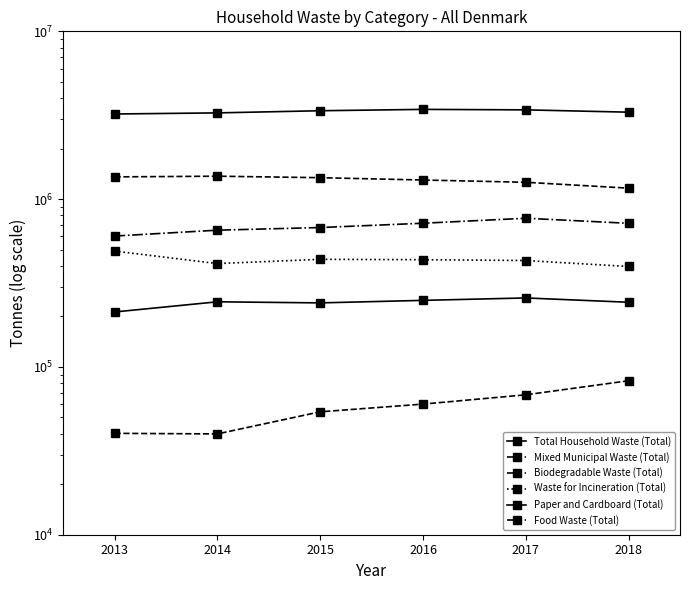

Is the value of Paper and Cardboard (Total) at 2017 greater than the value of Total Household Waste (Total) at 2018?

No